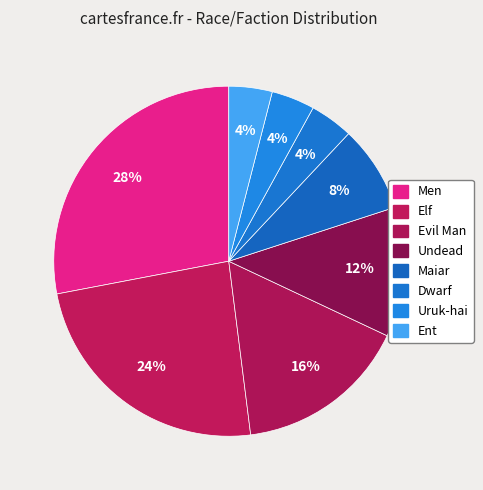

What is the ratio of the value at Maiar to the value at Ent?

2.0